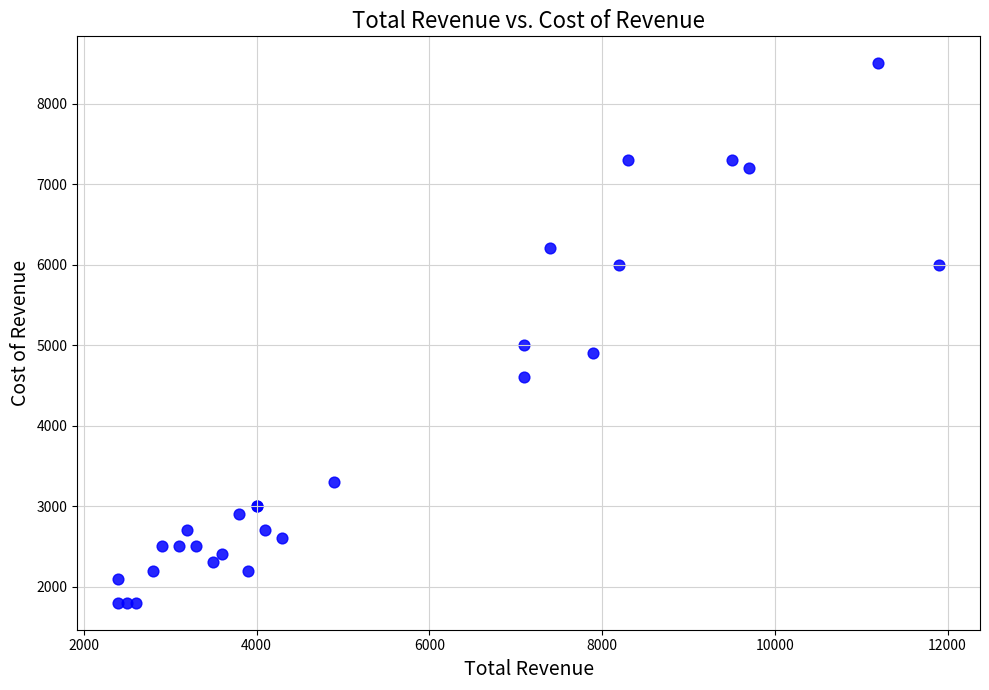

What Y value in the scatter plot is closest to 5150?

5000